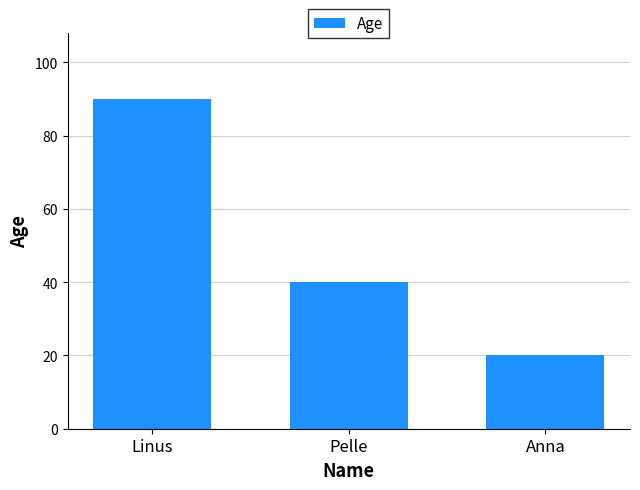

What is the minimum value shown in the chart?

20